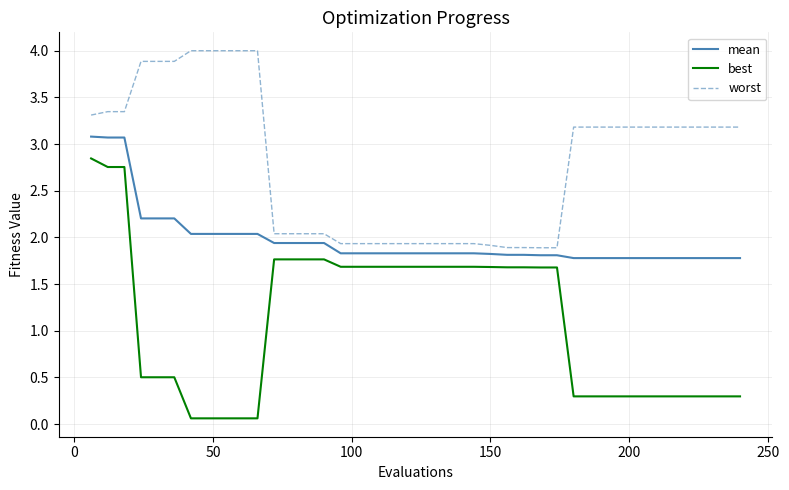

At how many categories does at least one series exceed 2?

26